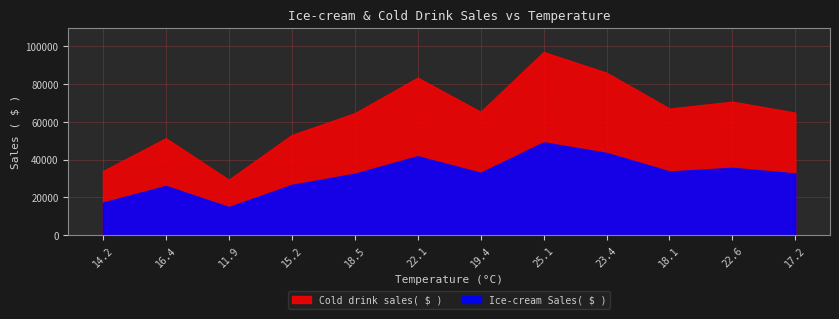

Which category has the lowest value in the Ice-cream Sales( $ ) series?

11.9